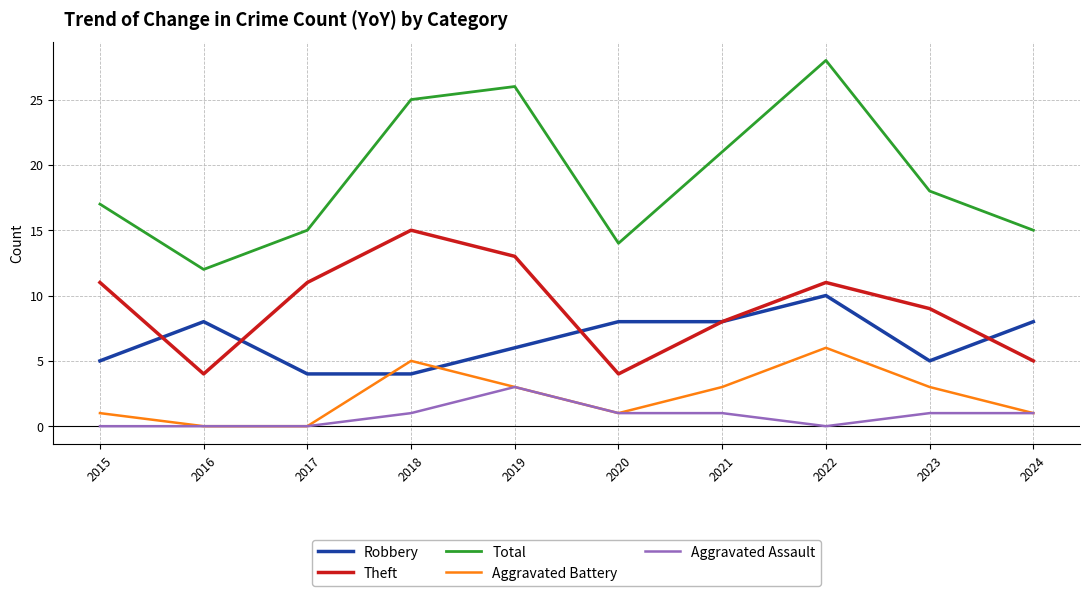

Rank the series by their maximum value, from lowest to highest.

Aggravated Assault, Aggravated Battery, Robbery, Theft, Total